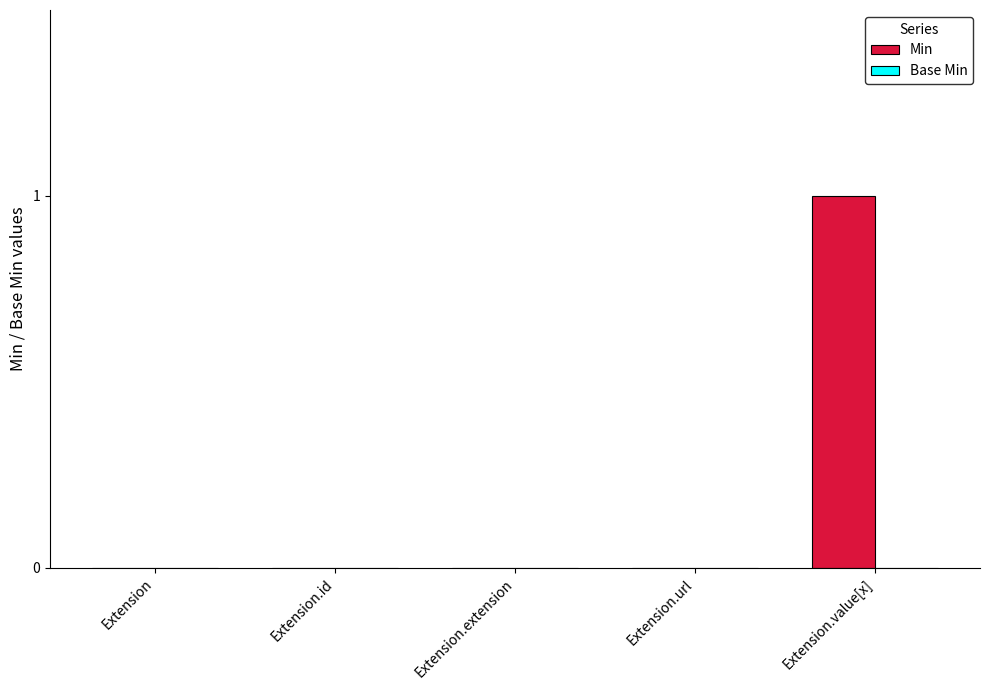

Which category has the highest value across all series?

Extension.value[x]